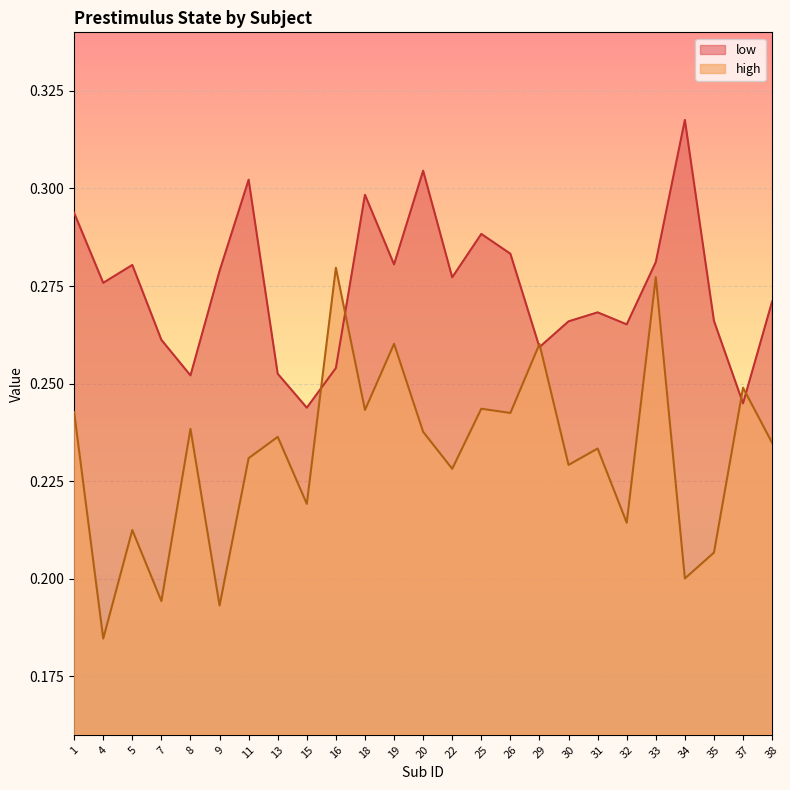

At 38, list the series in order from largest to smallest.

low, high